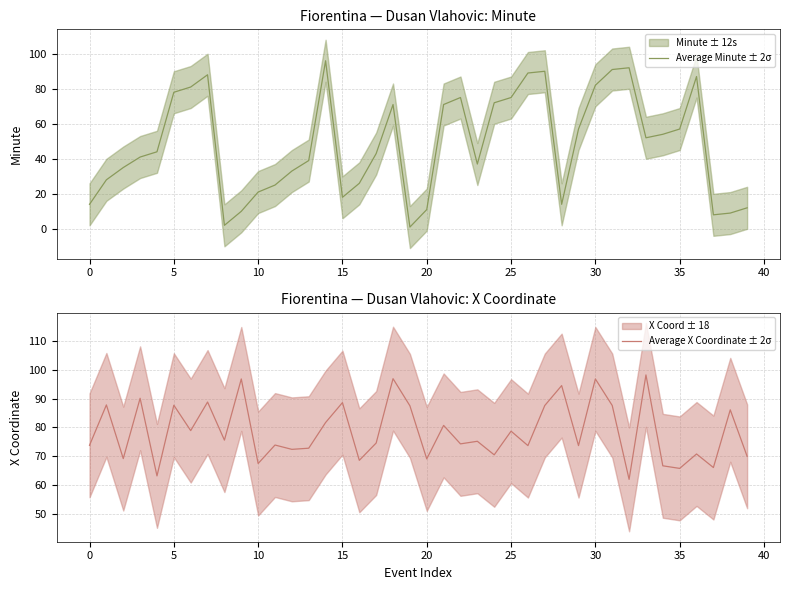

How many data points does each series have?

40